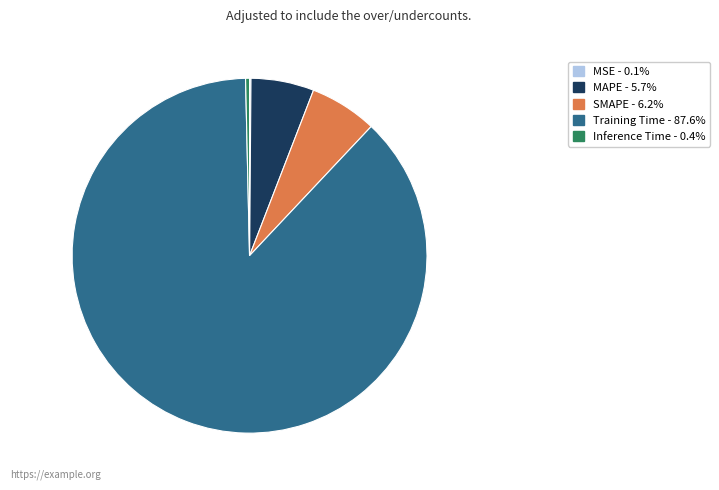

Does Training Time account for over 50% of the chart?

Yes